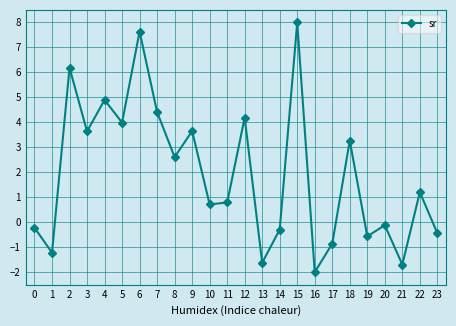

What is the difference between the maximum and minimum values?

10.0